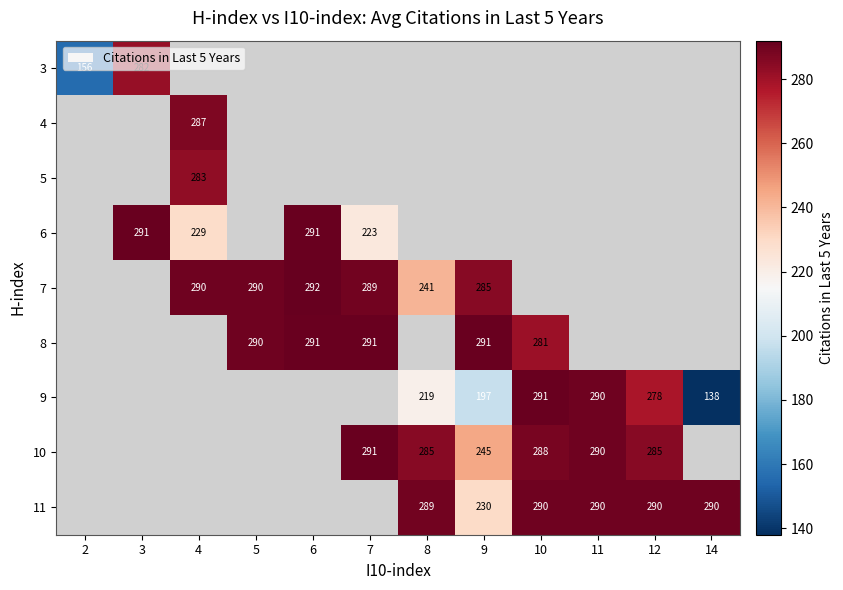

The value of 9 at 8 is 56.9. True or false?

False